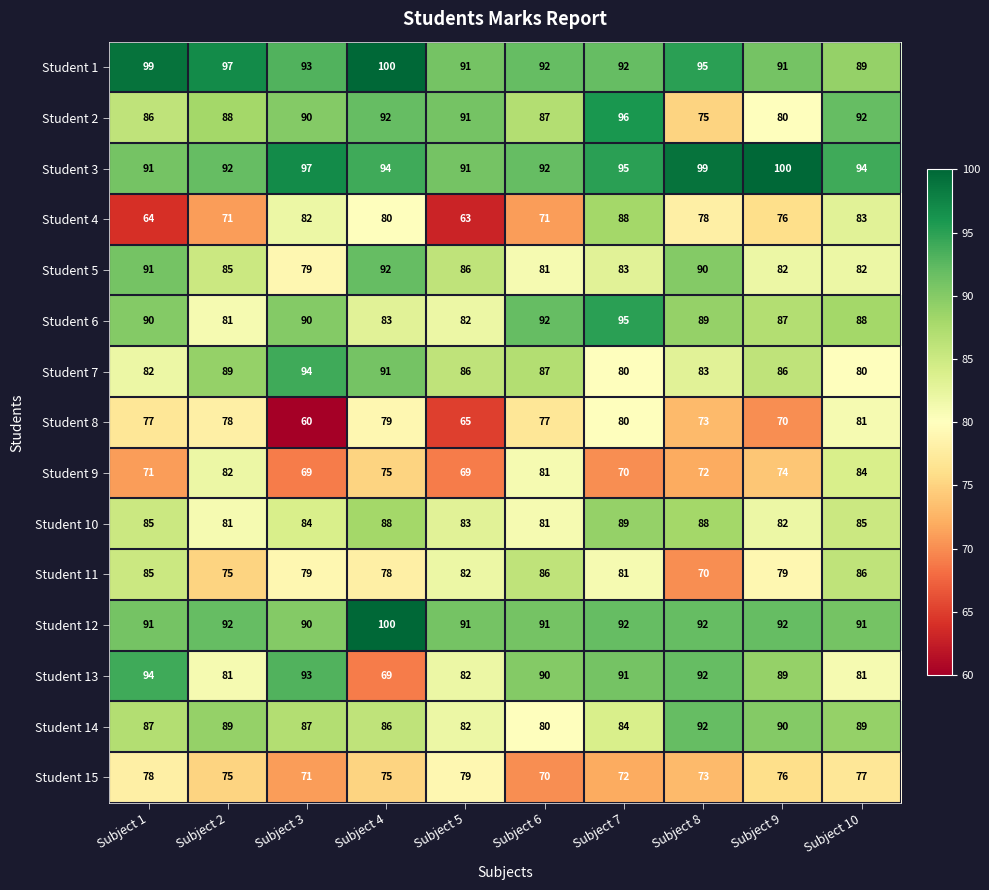

At which category is the sum across all series the highest?

Subject 7